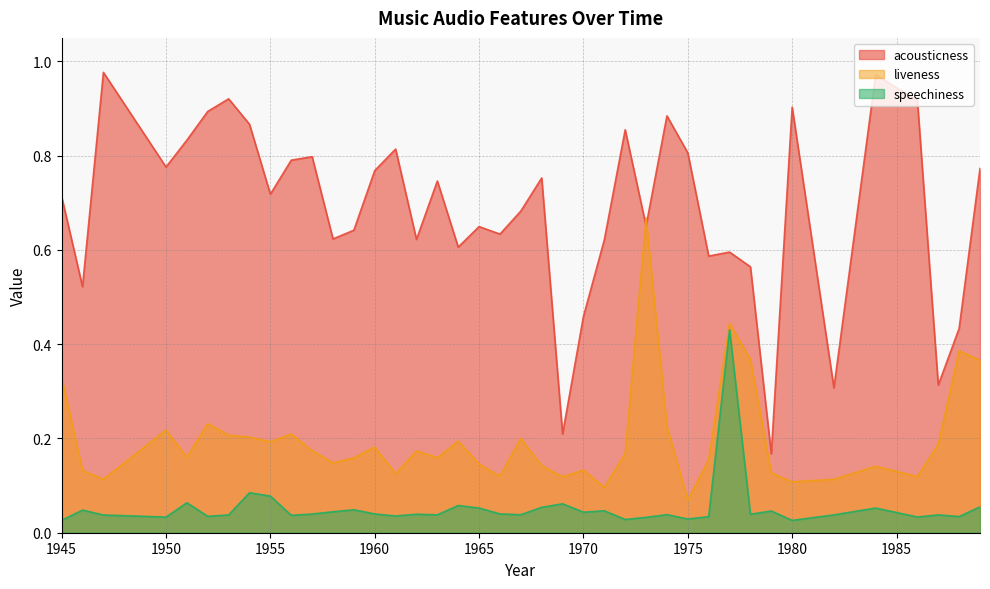

Count the number of data series in this chart.

3